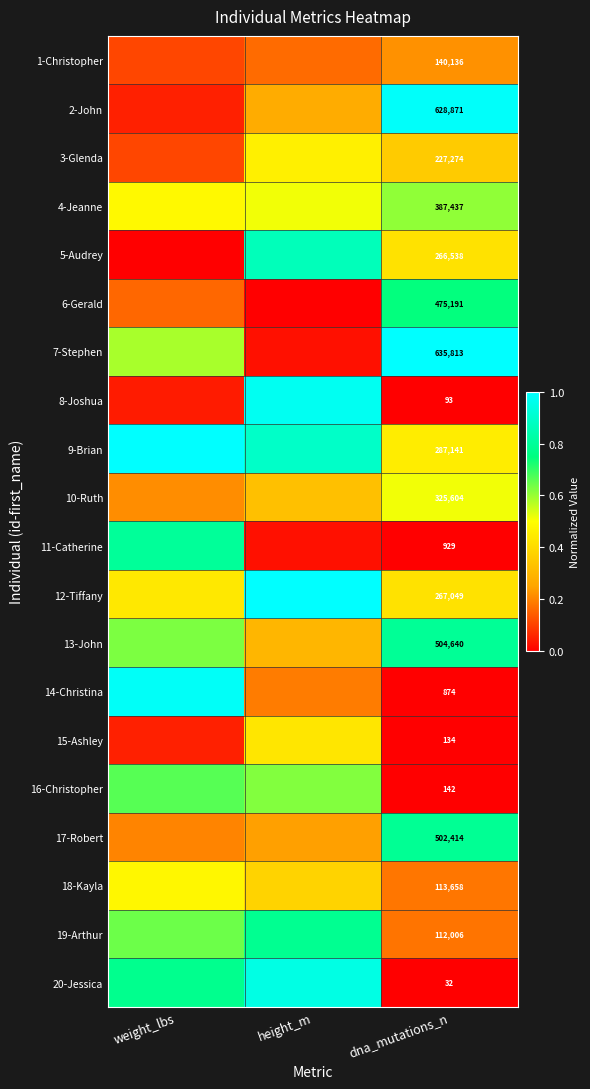

Rank the series by their maximum value, from lowest to highest.

1-Christopher, 15-Ashley, 3-Glenda, 18-Kayla, 10-Ruth, 4-Jeanne, 16-Christopher, 6-Gerald, 19-Arthur, 17-Robert, 13-John, 11-Catherine, 5-Audrey, 20-Jessica, 8-Joshua, 14-Christina, 2-John, 7-Stephen, 9-Brian, 12-Tiffany